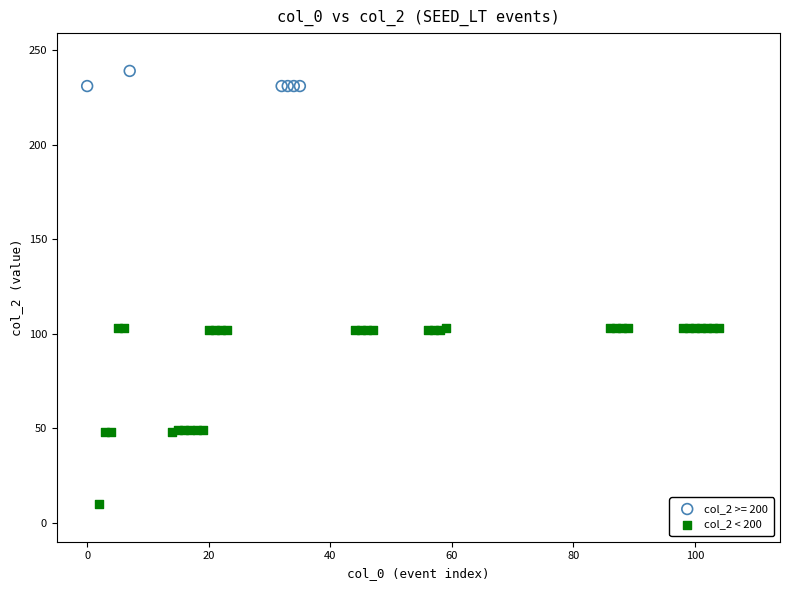

Which series contains the lowest Y value?

col_2 < 200